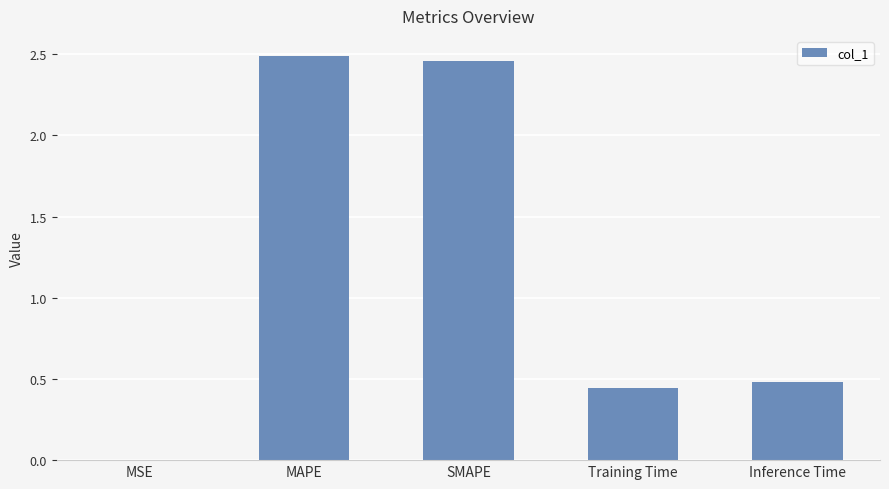

True or false: the data shows 2.5 at SMAPE.

True